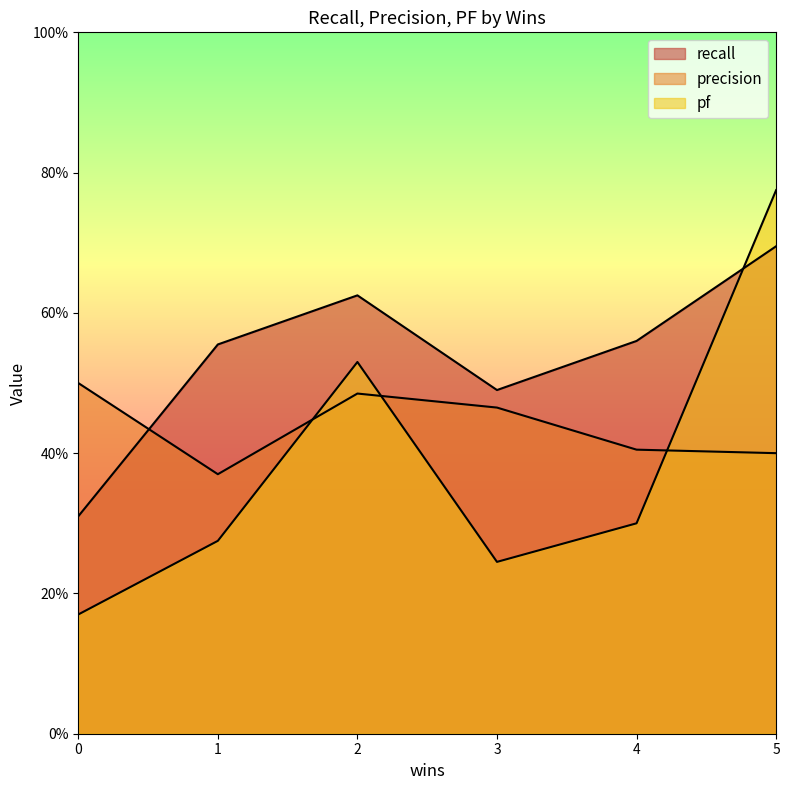

True or false: precision has a value of 0.5 at 0.

True